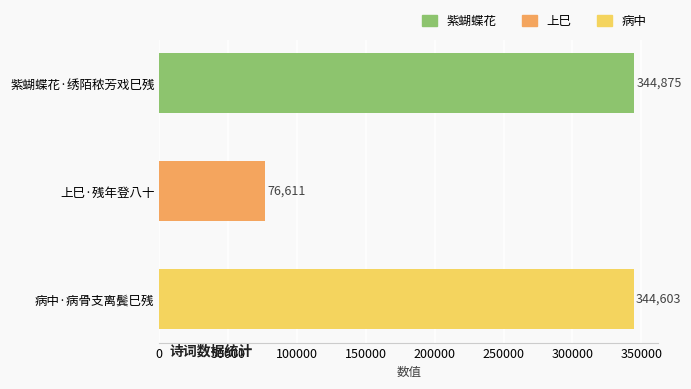

How many data points are less than 344603?

1